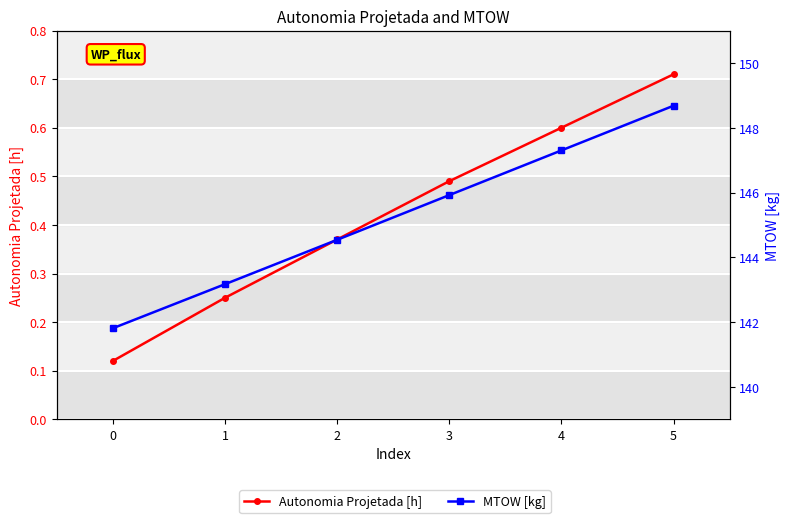

Which series changed the most between 0 and 2?

MTOW [kg]